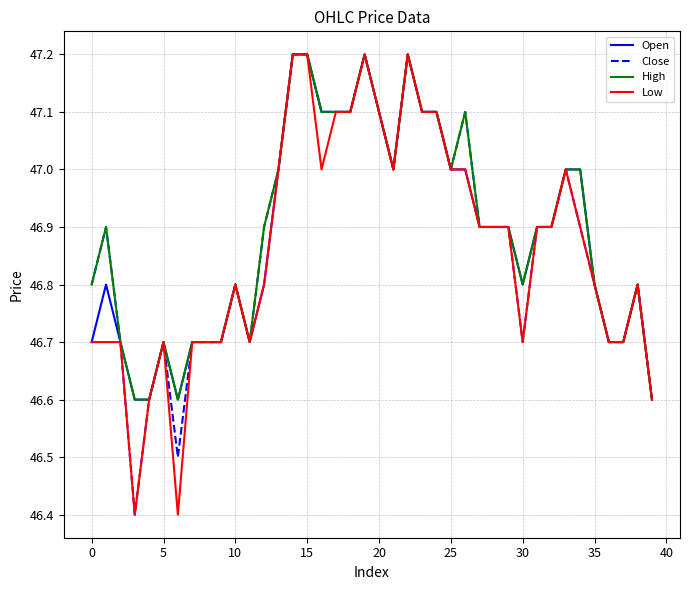

What is the average value of the Close series?

46.9